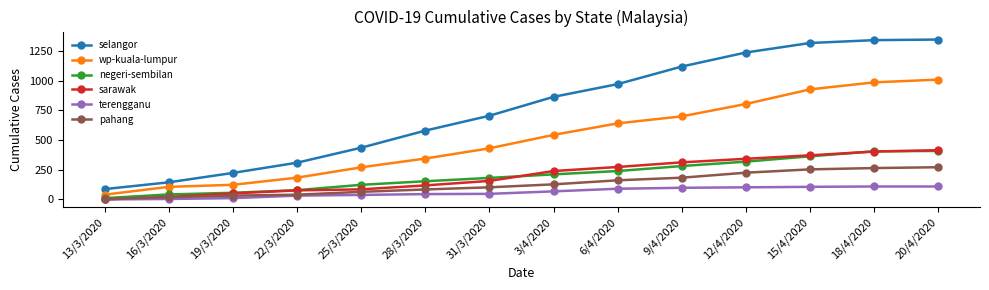

Is it true that selangor equals 785 at 20/4/2020?

False